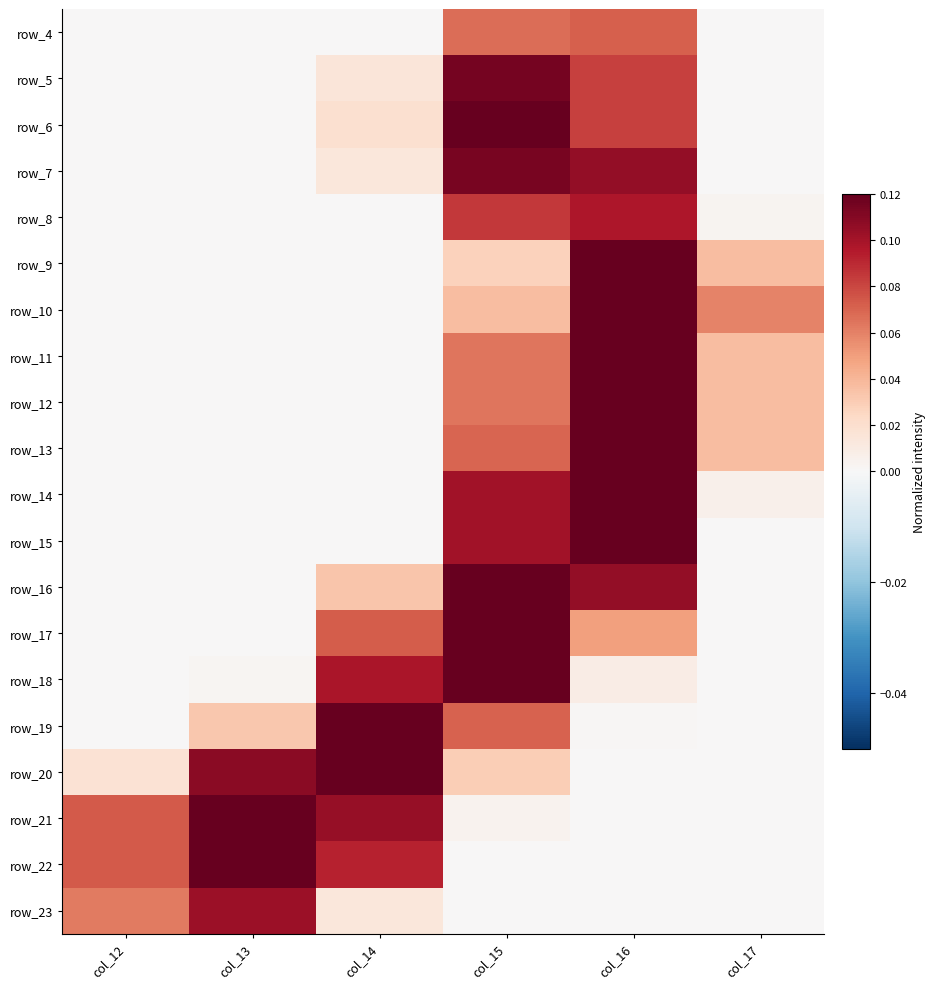

Where is row_8 nearest to the value 0?

col_12